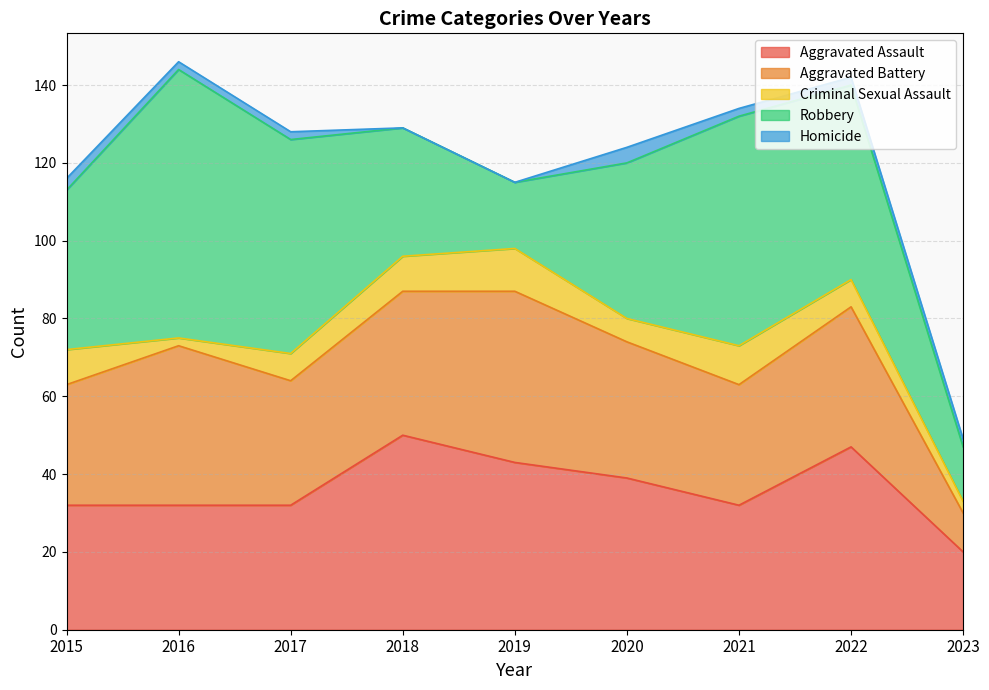

Rank the series by their maximum value, from highest to lowest.

Robbery, Aggravated Assault, Aggravated Battery, Criminal Sexual Assault, Homicide